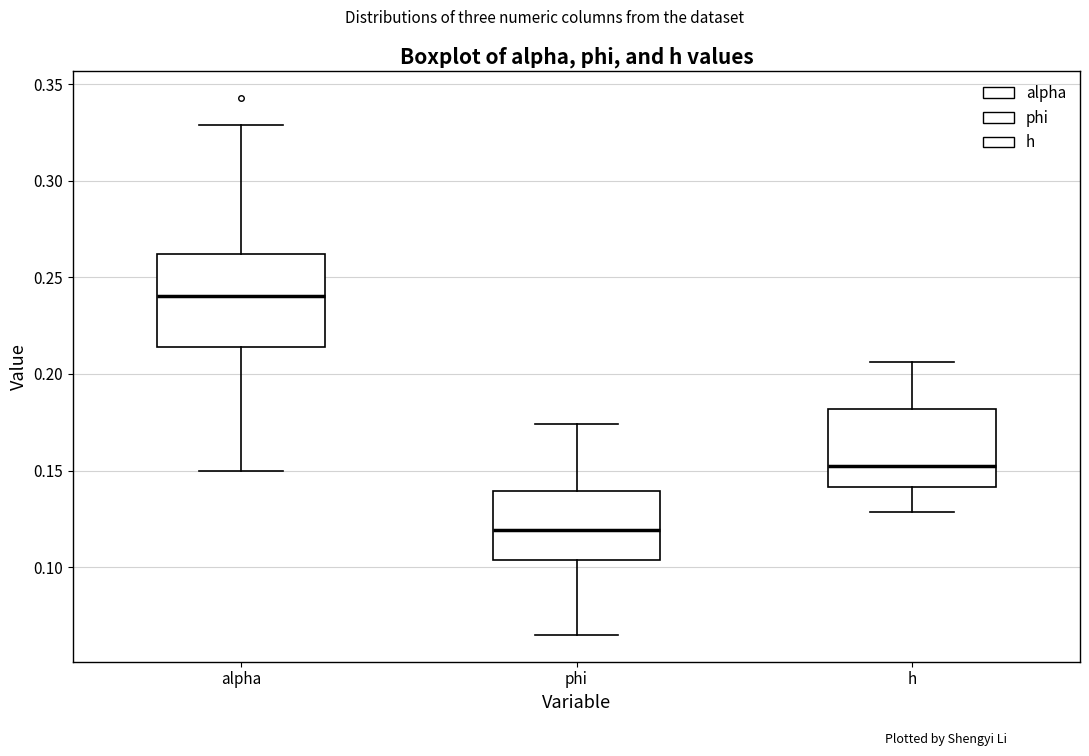

Which box is the tallest, from its lower edge to its upper edge?

alpha